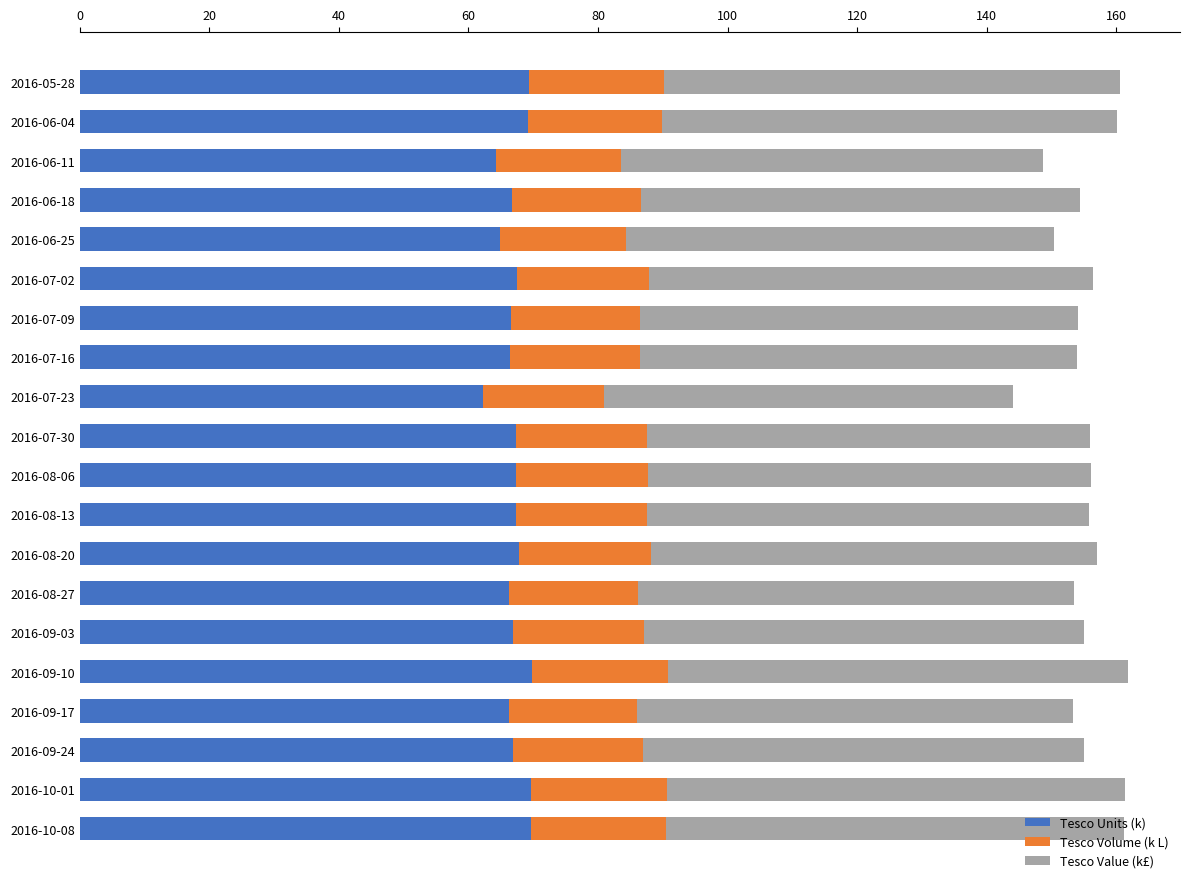

What is the difference between the second highest and minimum values in the Tesco Units (k) series?

7.5